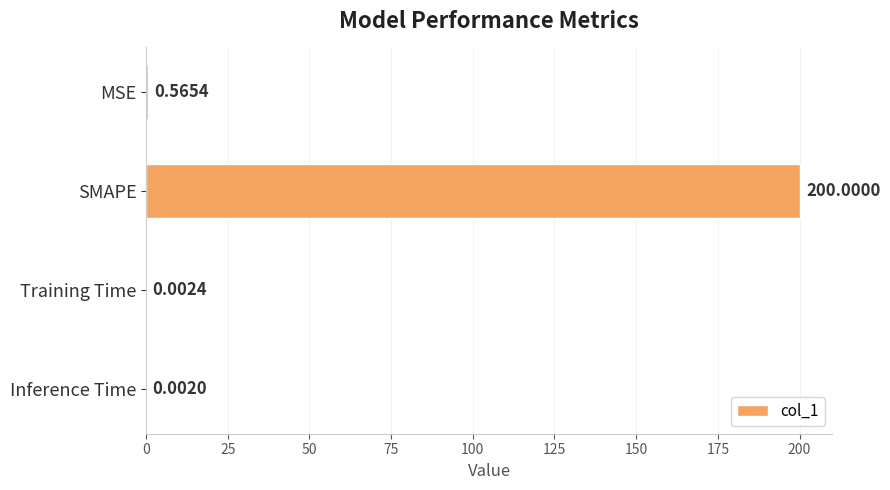

Count the number of categories in the chart.

4